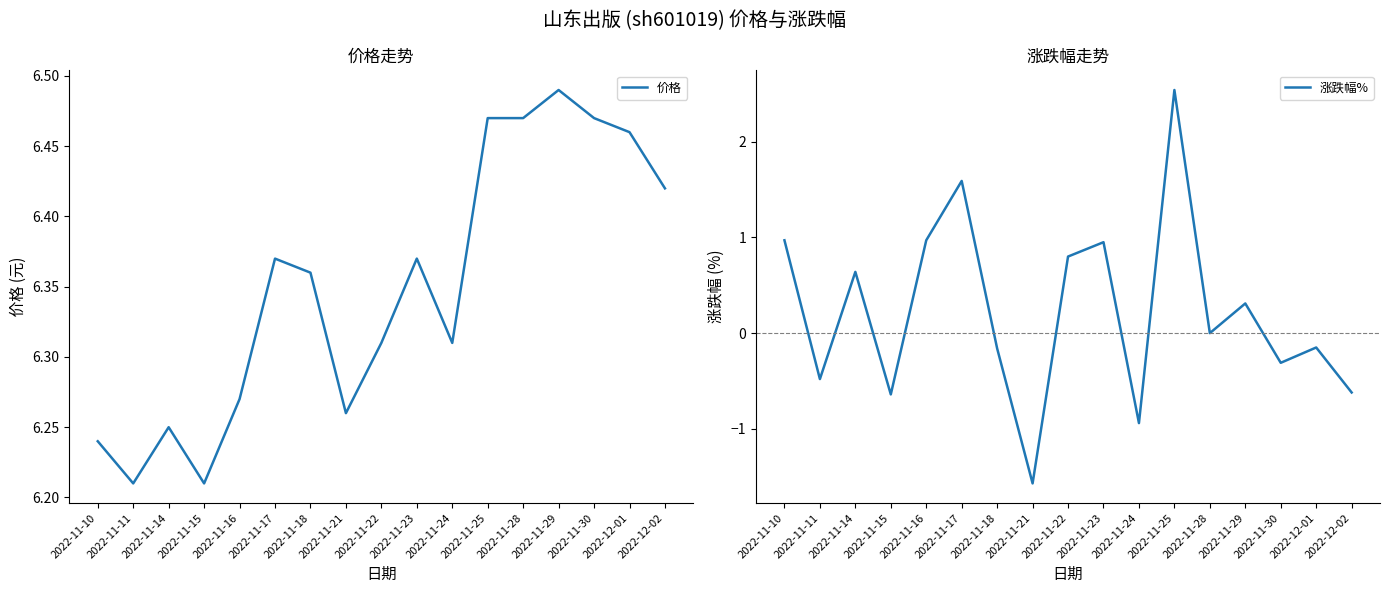

List the labels in order of 价格 value, smallest first.

2022-11-11, 2022-11-15, 2022-11-10, 2022-11-14, 2022-11-21, 2022-11-16, 2022-11-22, 2022-11-24, 2022-11-18, 2022-11-17, 2022-11-23, 2022-12-02, 2022-12-01, 2022-11-25, 2022-11-28, 2022-11-30, 2022-11-29